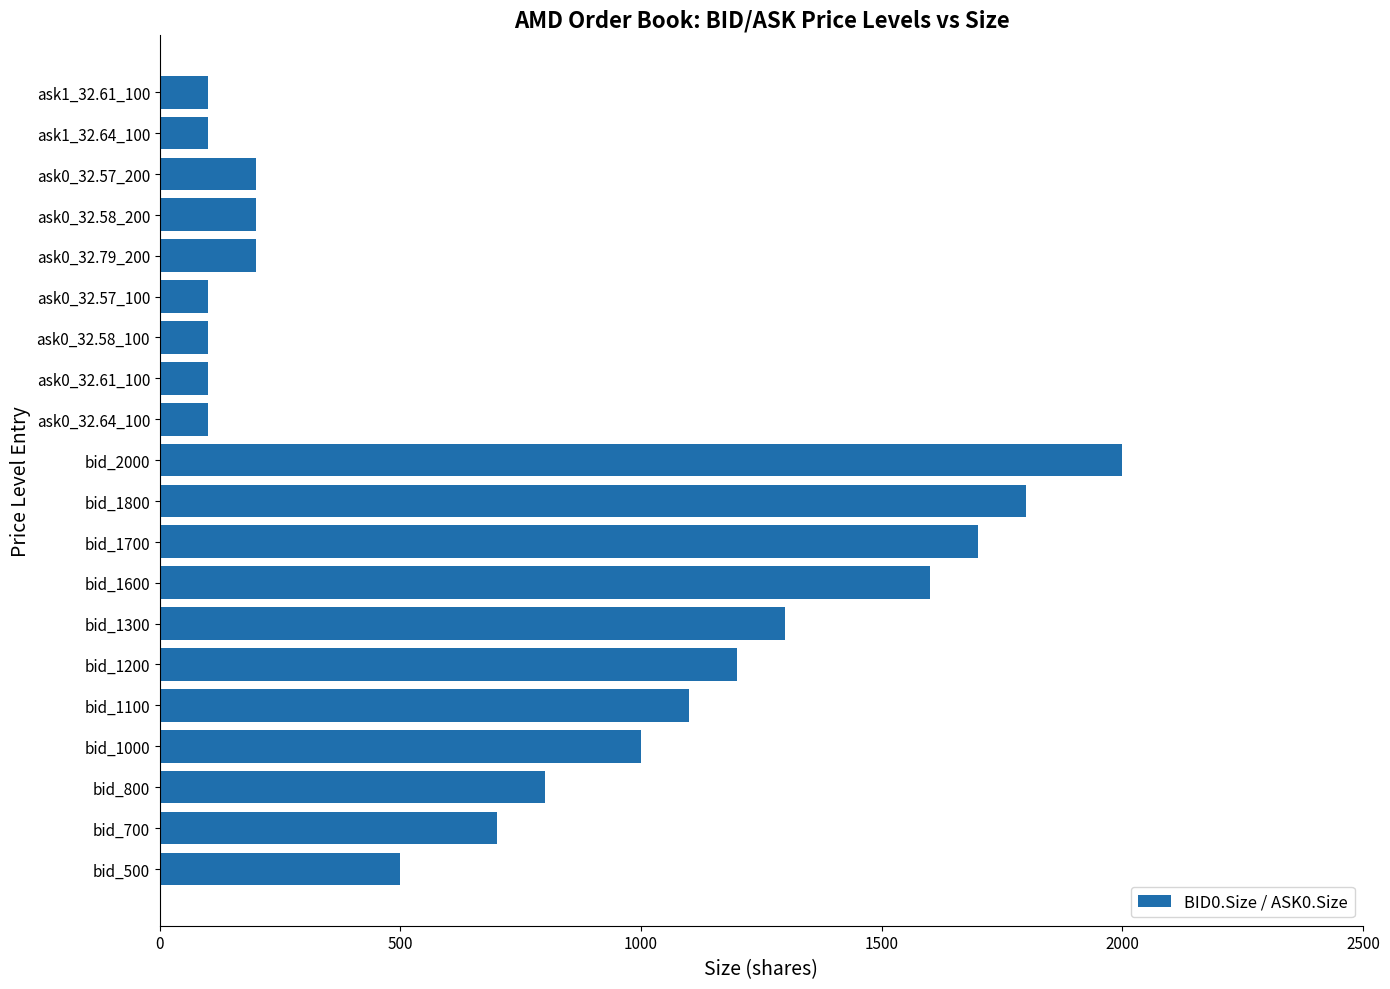

Reading bottom to top, extract all data points from this chart.

500	700	800	1000	1100	1200	1300	1600	1700	1800	2000	100	100	100	100	200	200	200	100	100